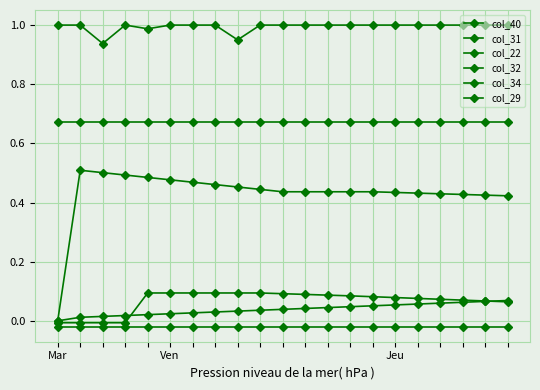

Count the number of categories in the chart.

21